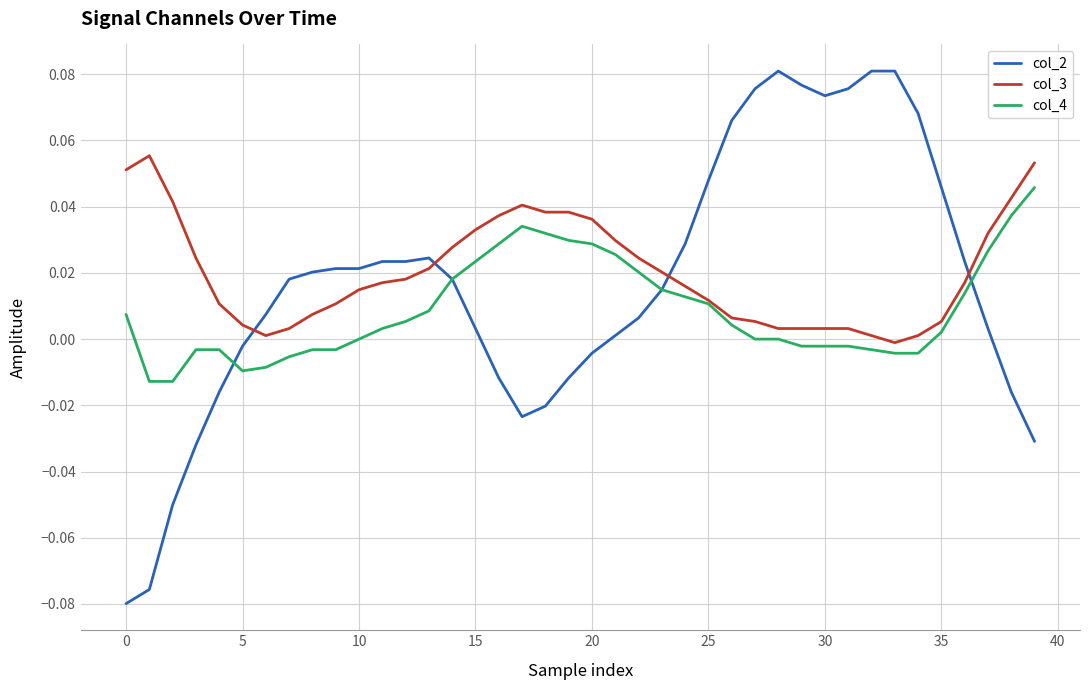

Rank the series by their maximum value, from highest to lowest.

col_2, col_3, col_4